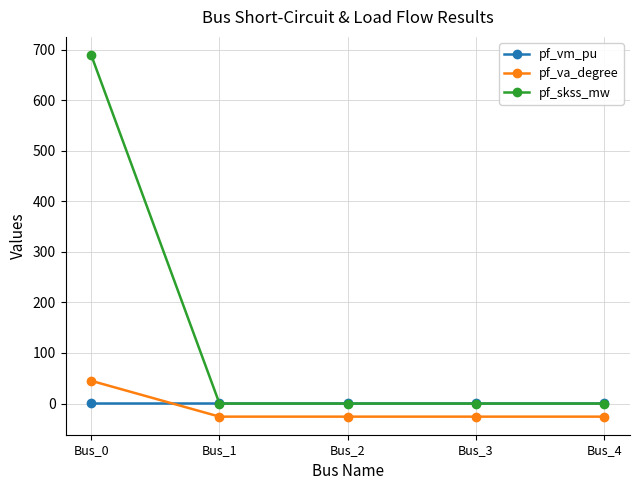

Which series has the largest total across all categories?

pf_skss_mw